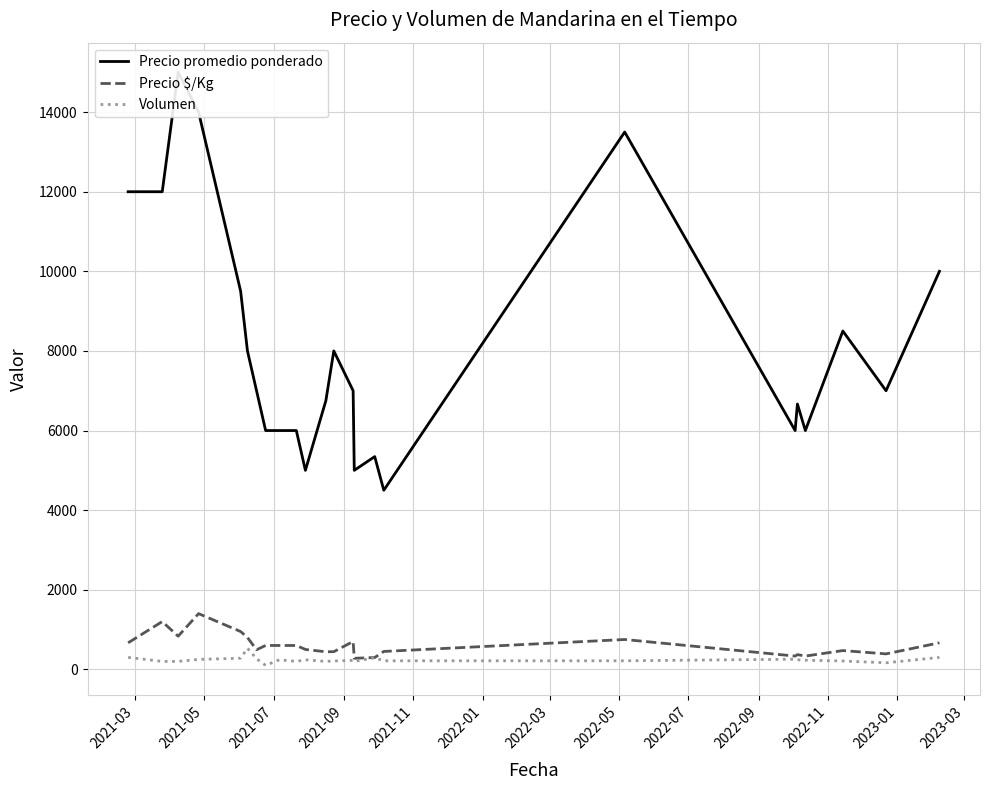

What is the highest value of the Precio $/Kg series?

1400.0